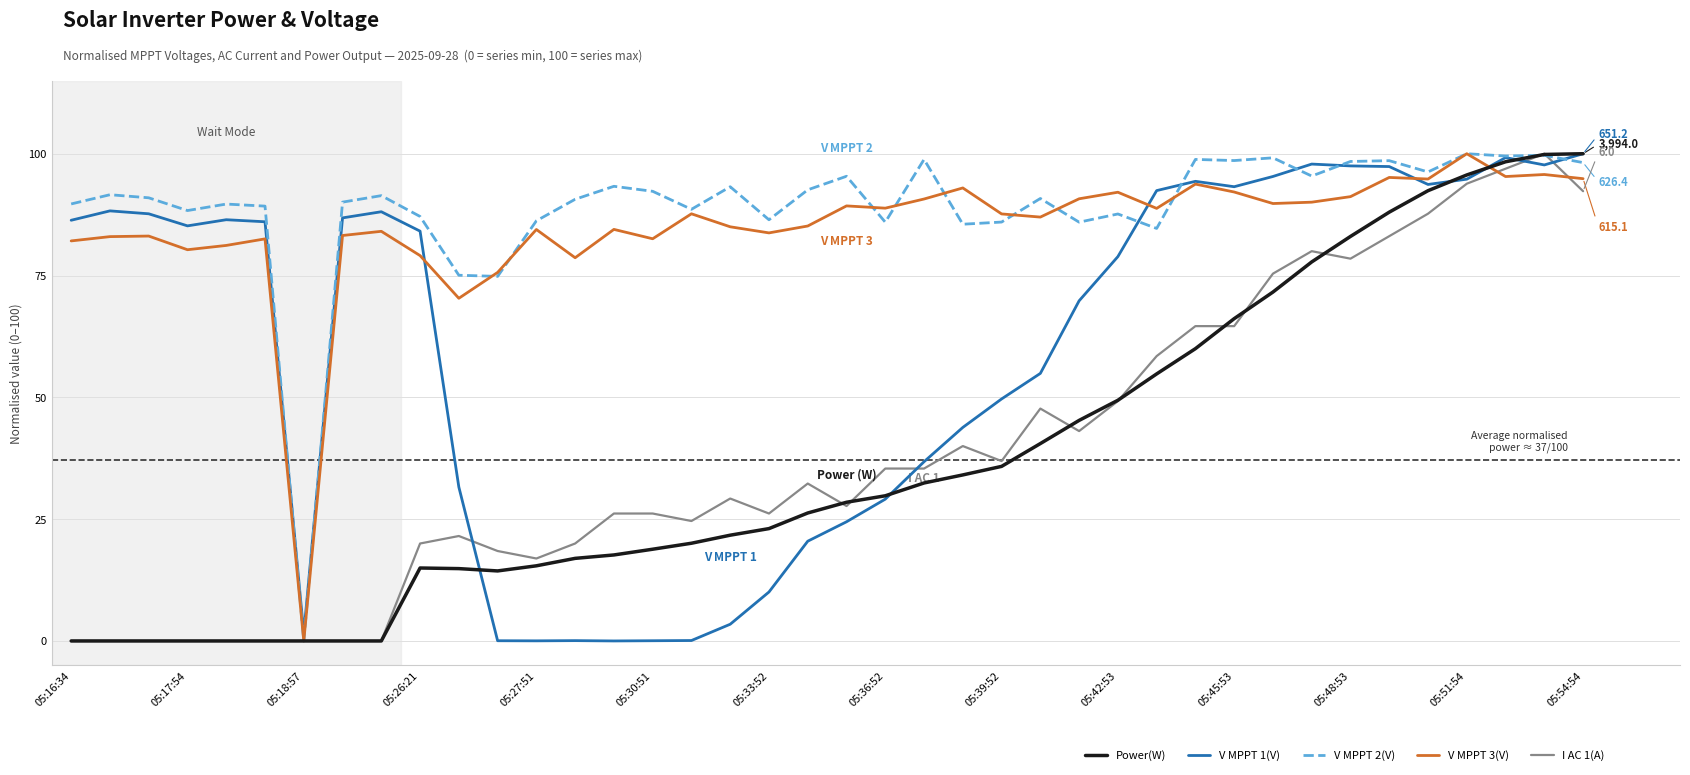

After their last crossing, which series has the higher values: V MPPT 3(V) or V MPPT 2(V)?

V MPPT 2(V)